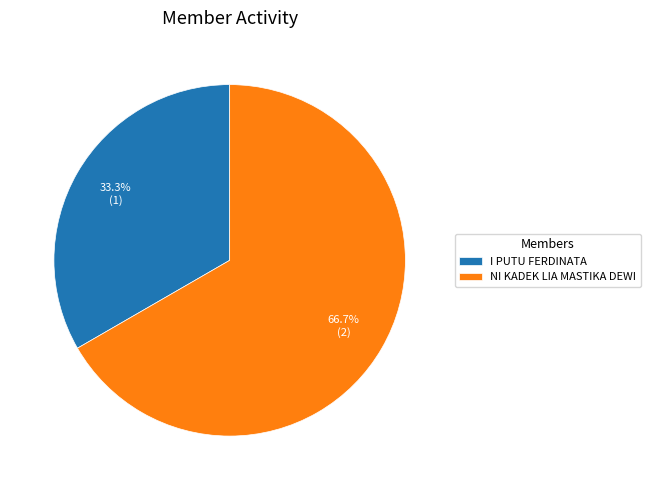

To the nearest percent, what percentage of the pie is NI KADEK LIA MASTIKA DEWI?

67%